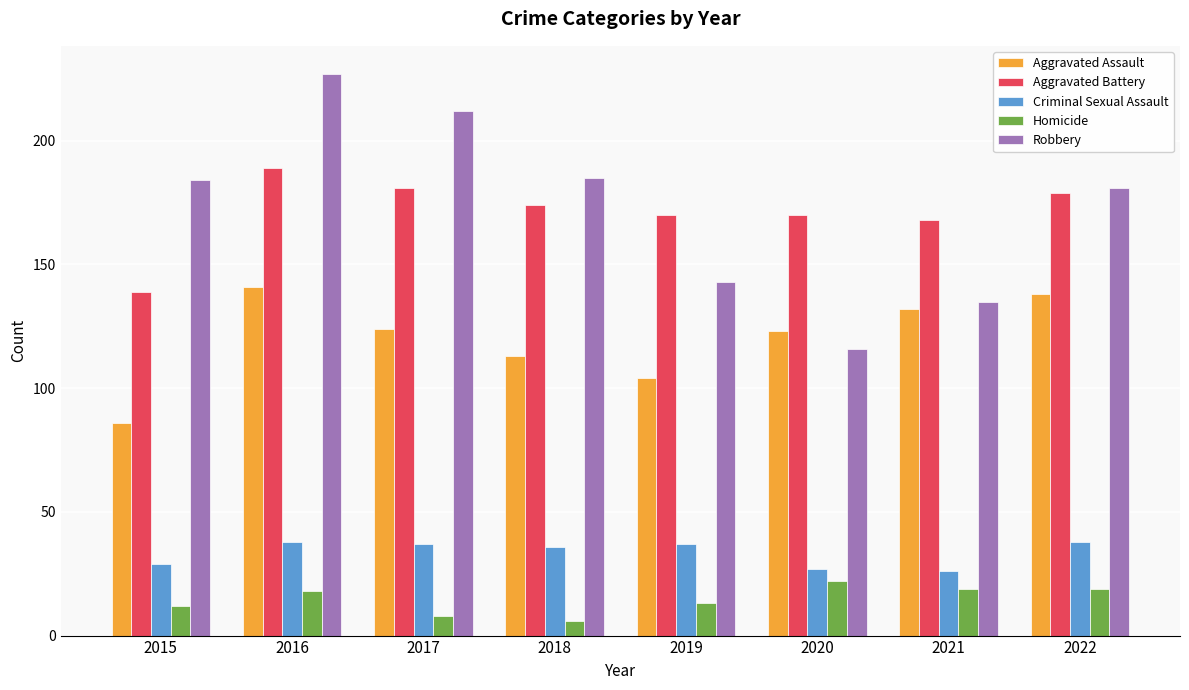

How many groups of bars are there?

8